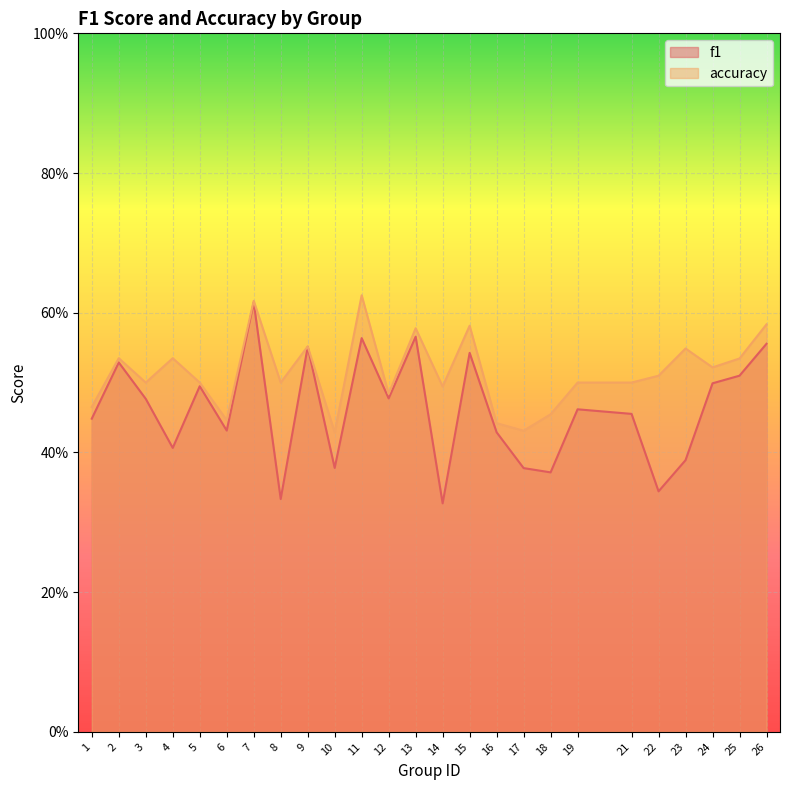

Count the f1 values in the range 0 to 1.

25